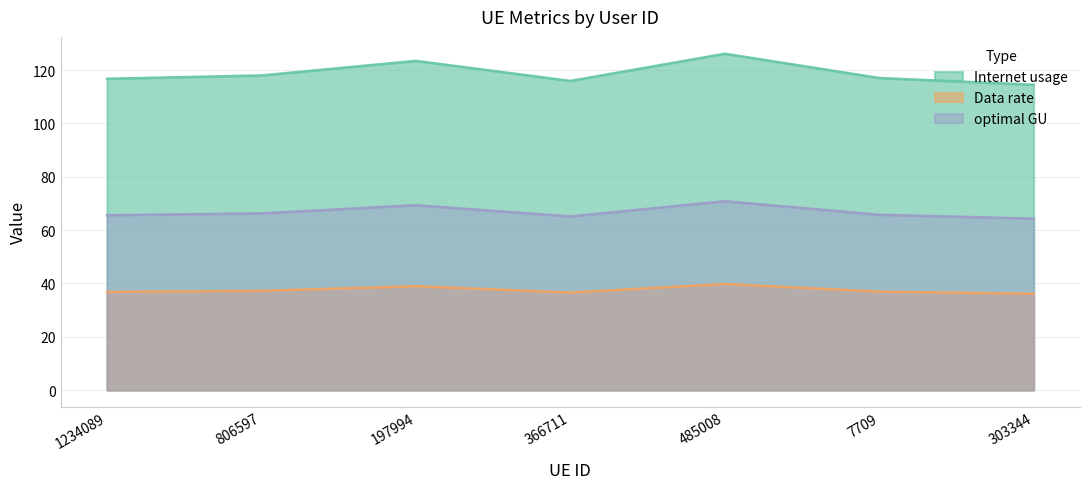

How many interior local peaks does the optimal GU series have?

2